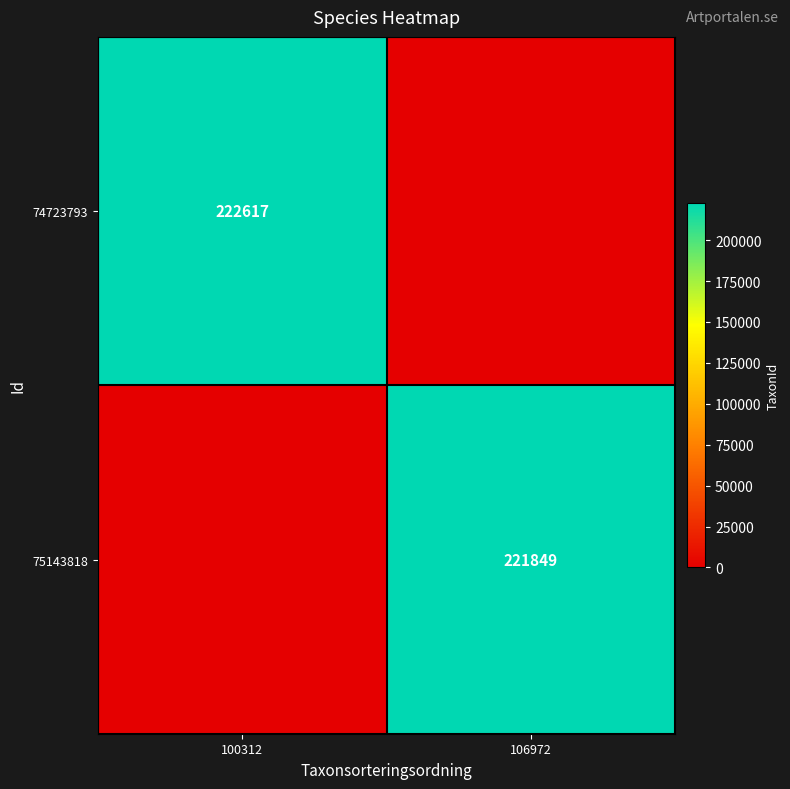

The 75143818 series shows 155277 at 106972. True or false?

False